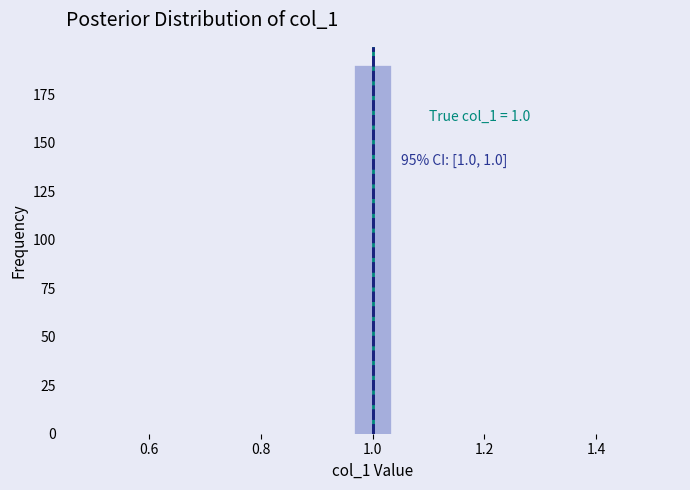

Around what value on the x-axis is the tallest bar? Give the approximate position of its centre, as read against the axis.

1.00